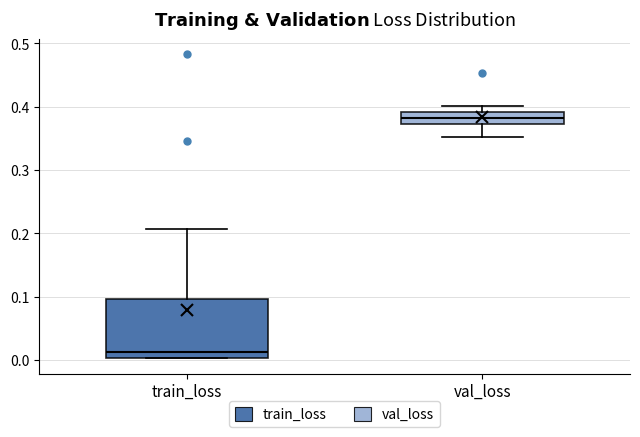

Comparing the boxes themselves (not the whiskers), which one is the tallest?

train_loss